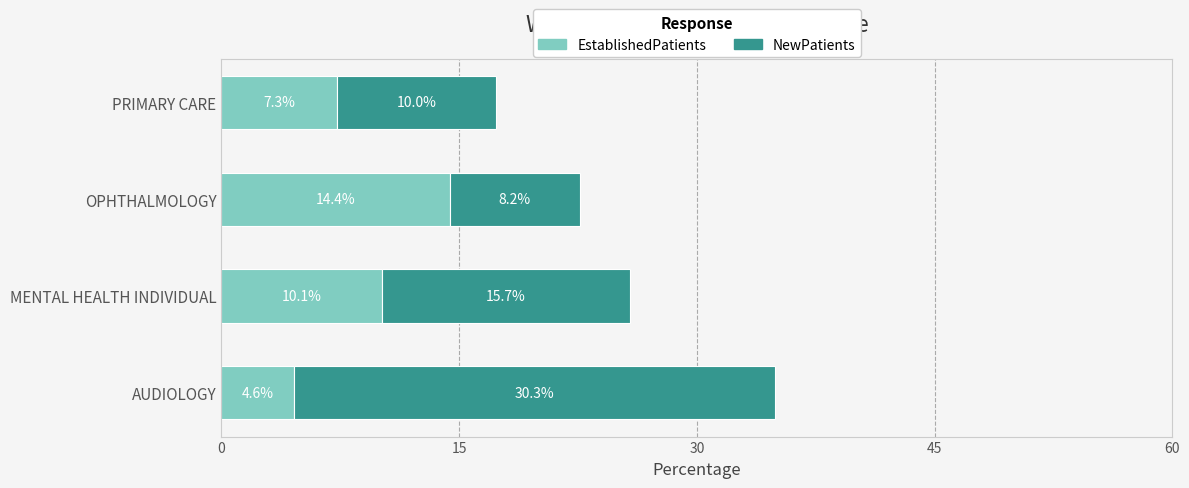

What is the difference between the maximum and minimum values in the EstablishedPatients series?

9.8